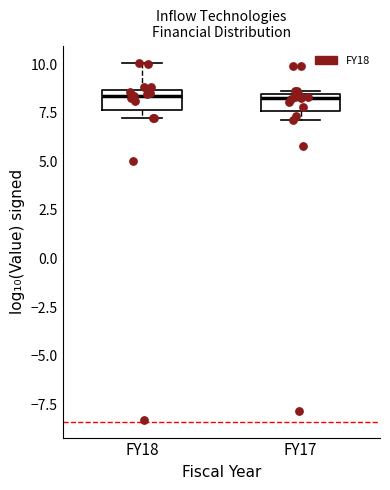

Where is the lower edge of the box for FY17 on the y-axis? The values are not printed on the chart, so give them approximately, as read against the axis.

7.5